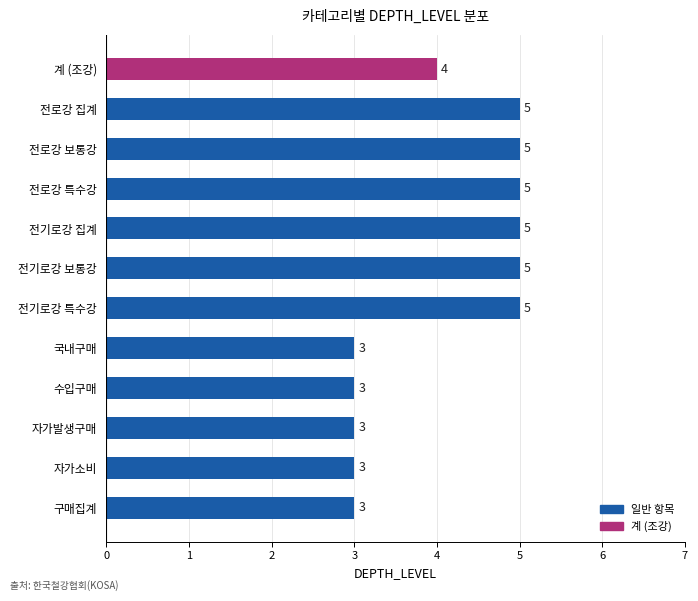

What is the sum of all values?

49